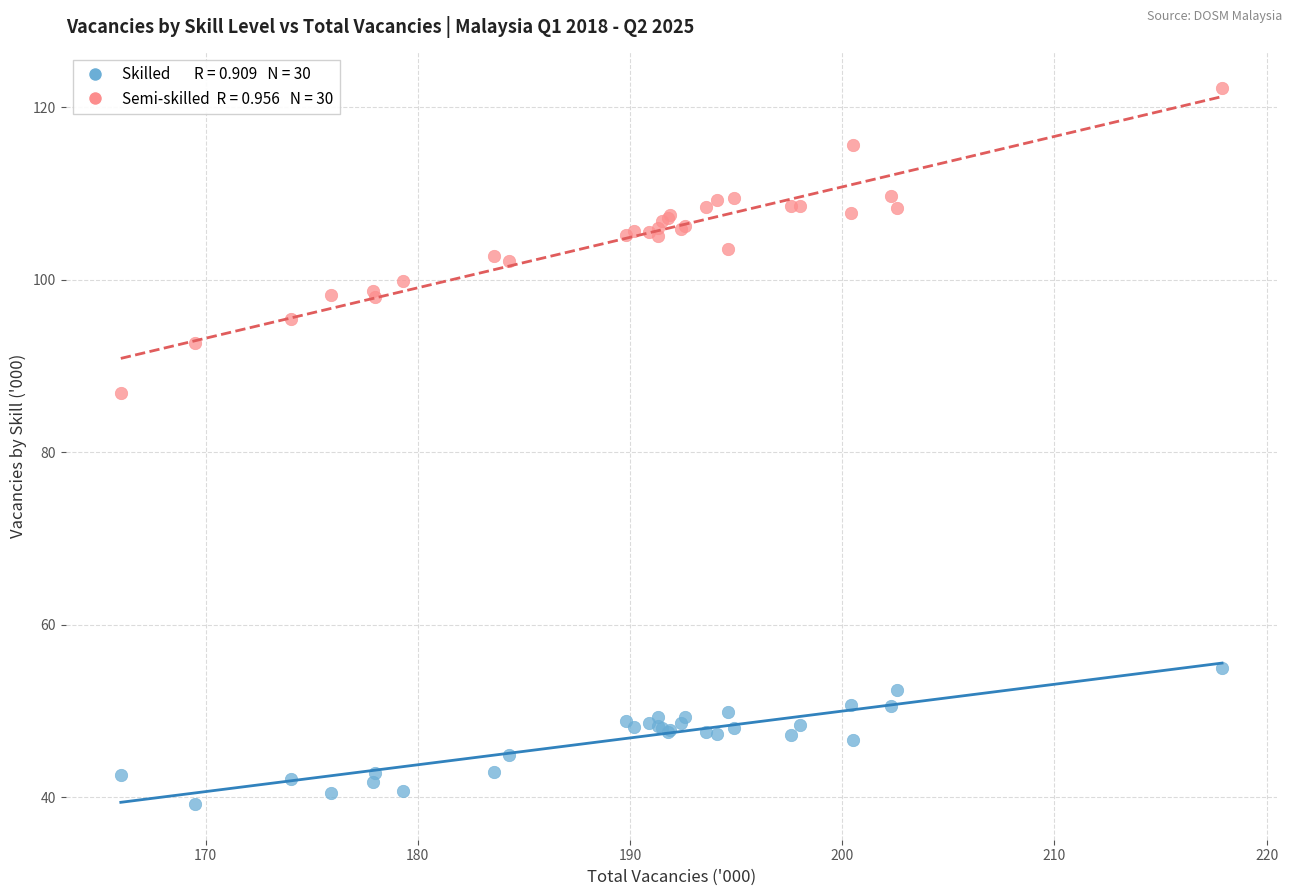

Across all series, what Y value is closest to 80?

86.8